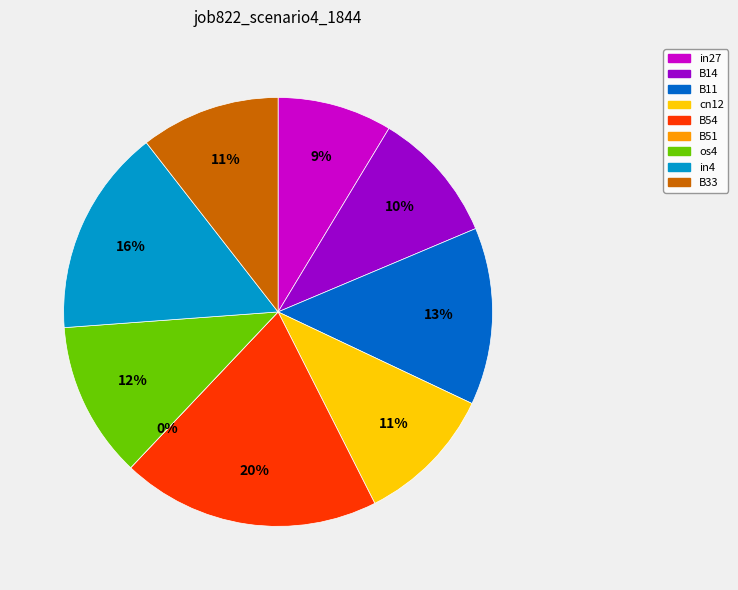

Is there any slice that represents more than half of the pie?

No